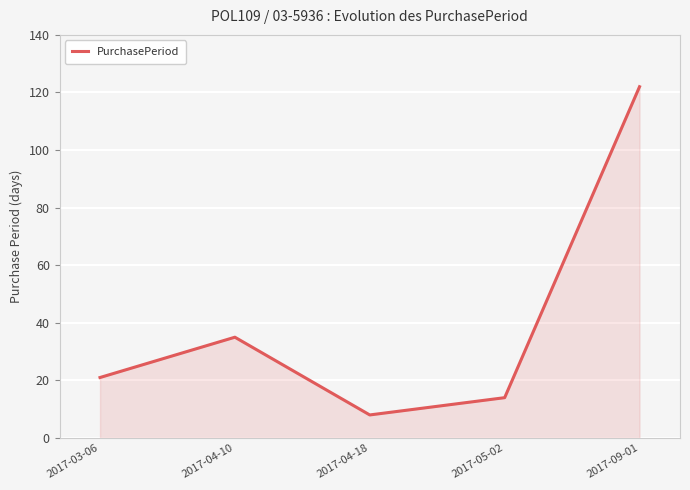

What is the minimum value shown in the chart?

8